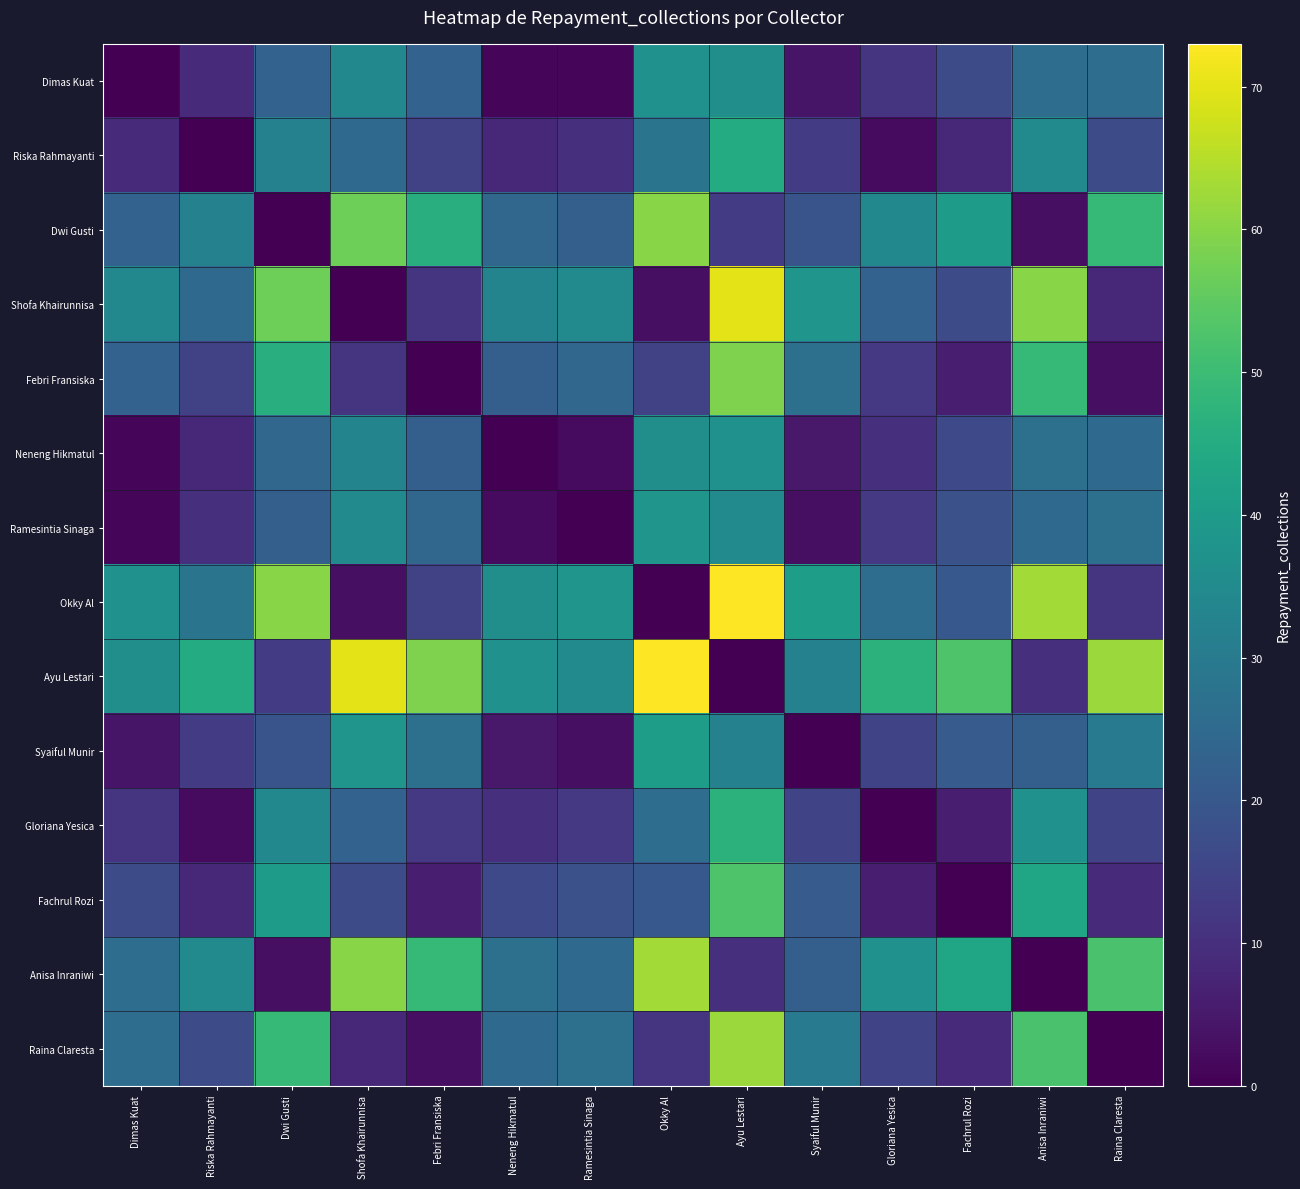

At how many categories does at least one series exceed 54?

7